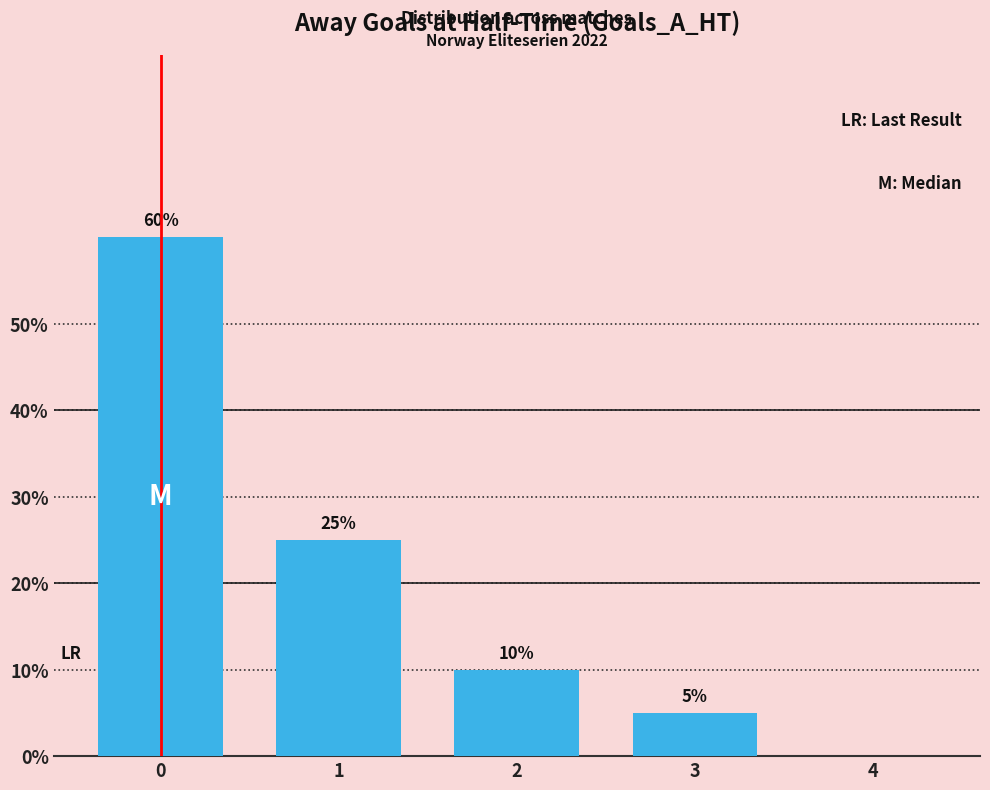

Approximately how many times larger is the value at 1 compared to 3?

5.0